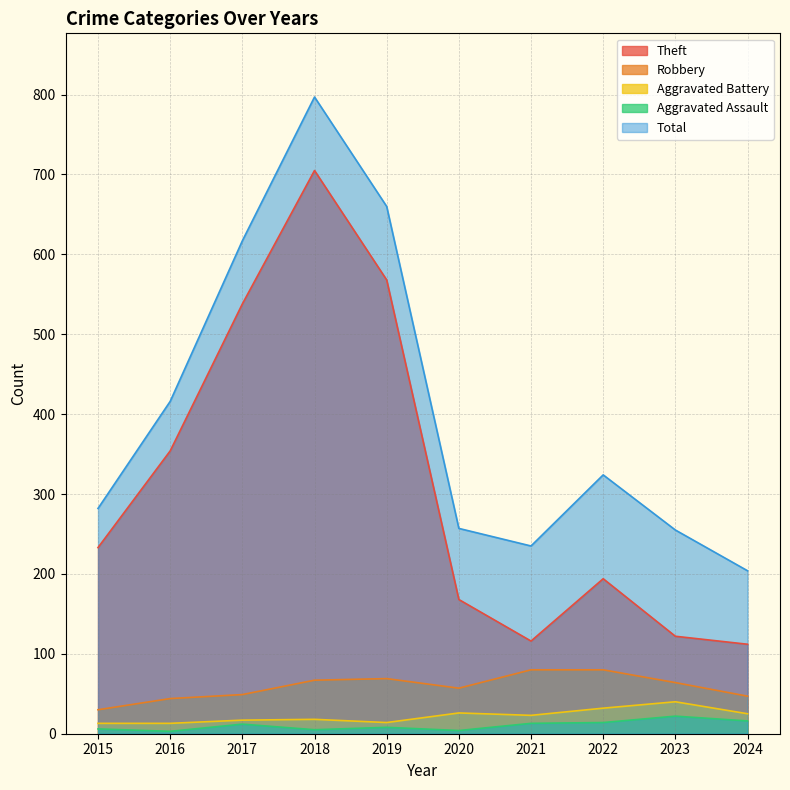

Reading right to left, list all the values displayed in this chart.

Theft: 112	122	194	116	168	568	705	538	354	233
Robbery: 47	64	80	80	57	69	67	49	44	30
Aggravated Battery: 25	40	32	23	26	14	18	17	13	13
Aggravated Assault: 16	22	14	13	4	8	5	12	3	6
Total: 204	255	324	235	257	660	797	617	416	282